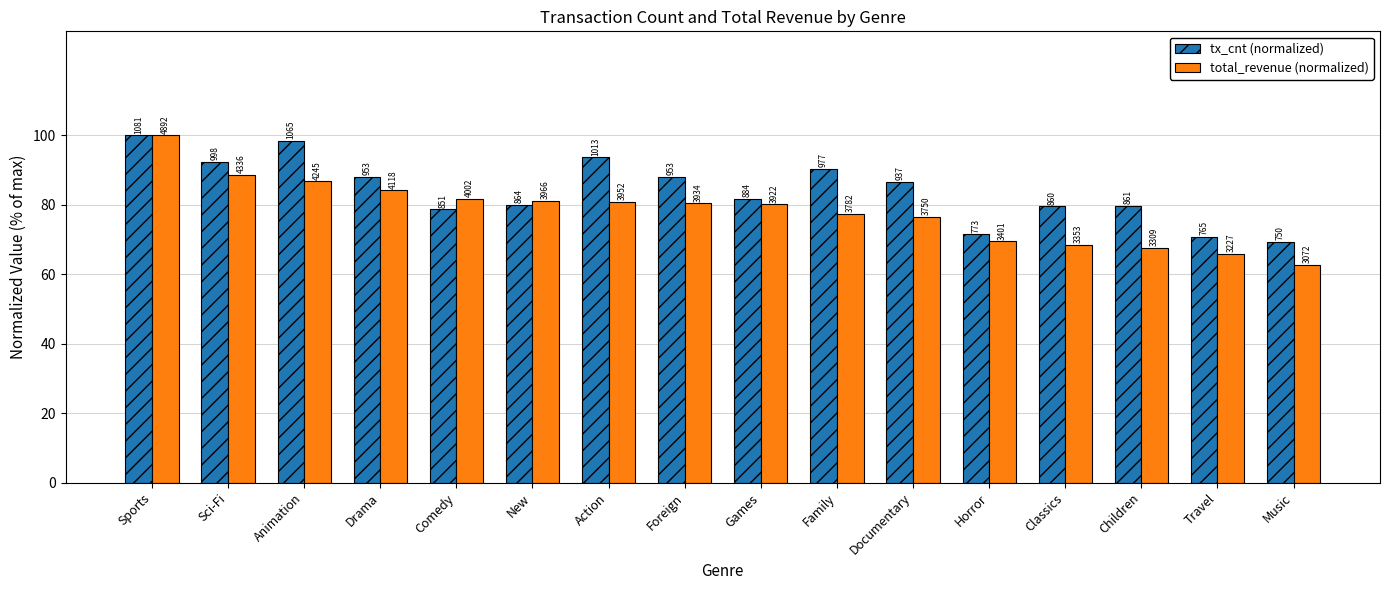

Does the chart contain any negative values?

No